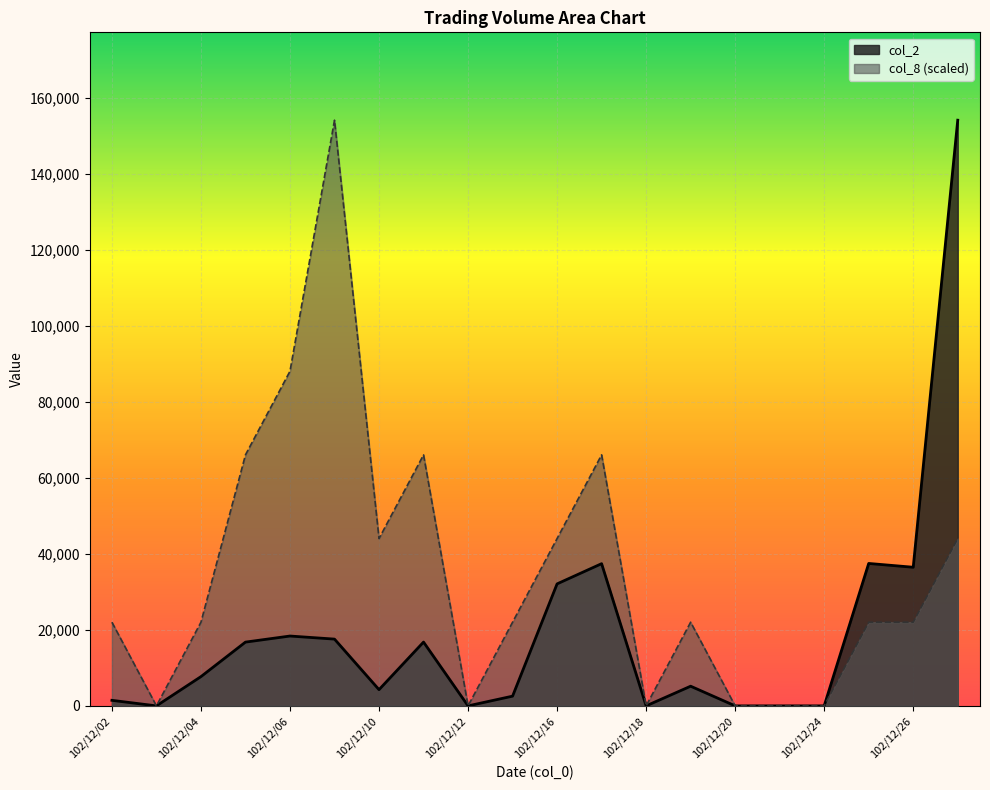

What is the approximate value of col_2 at 102/12/16?

32120